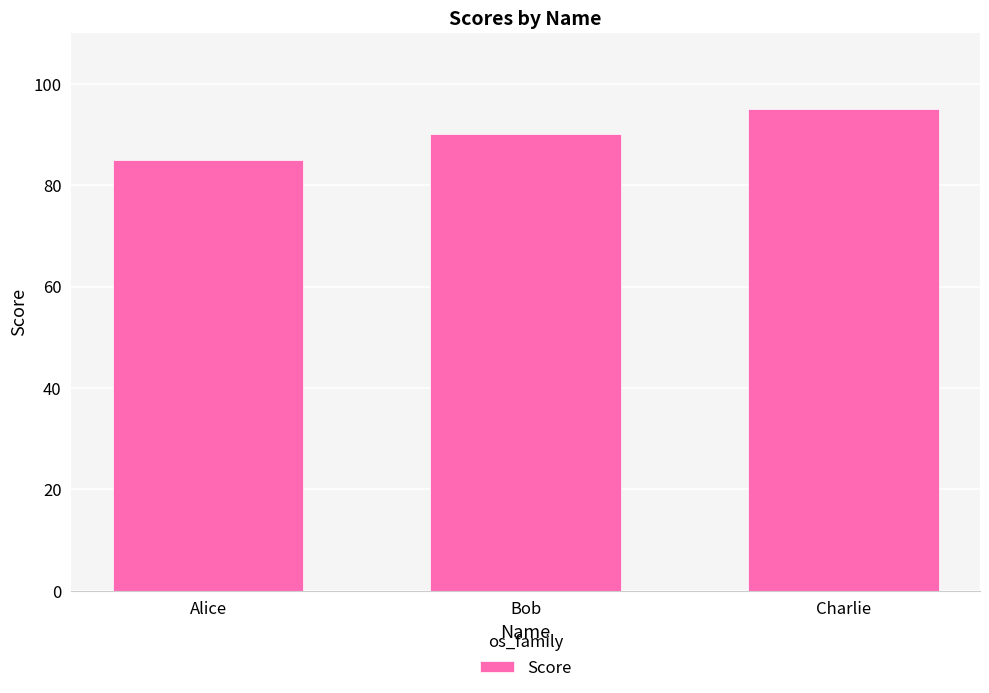

How many distinct data groups are displayed?

1